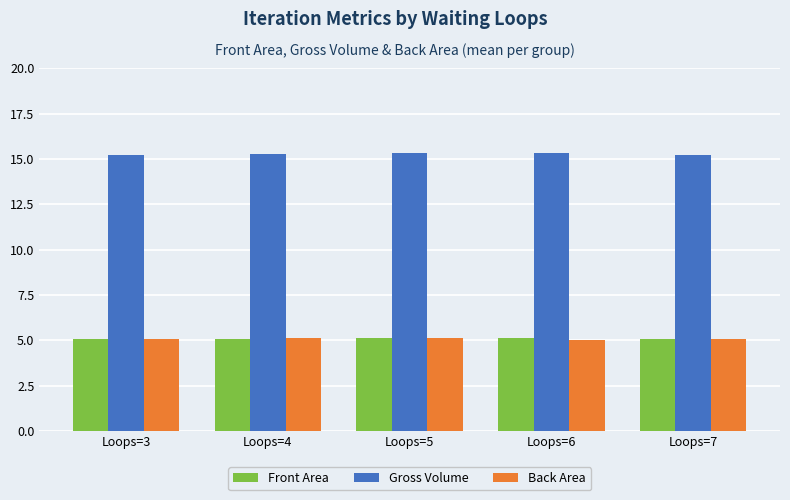

What is the maximum value for Gross Volume?

15.3